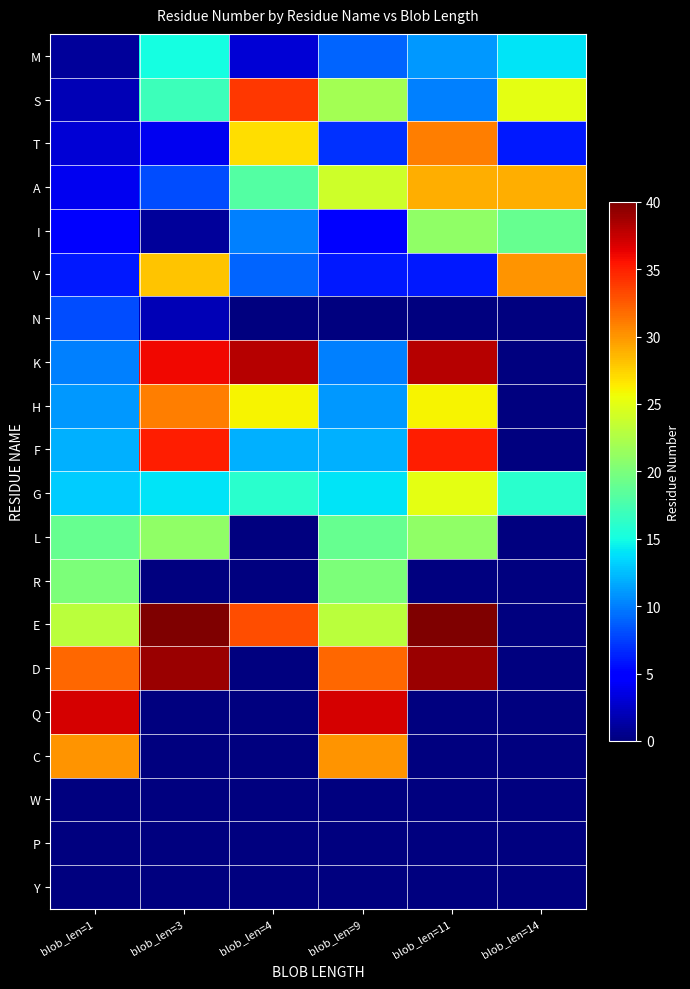

Which series has the largest range (max minus min)?

E